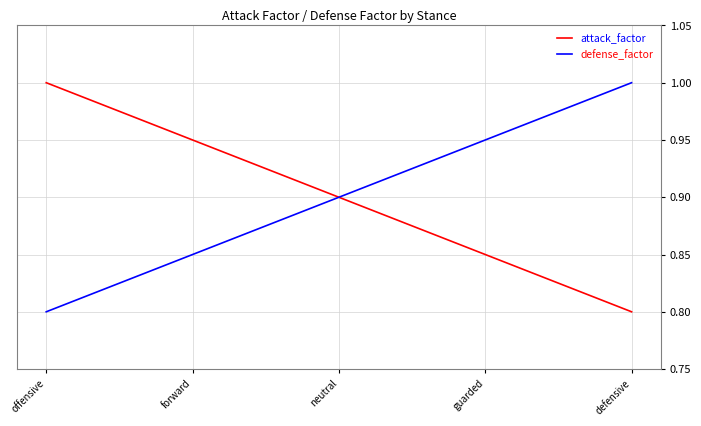

What are all the series names shown in the legend?

attack_factor, defense_factor